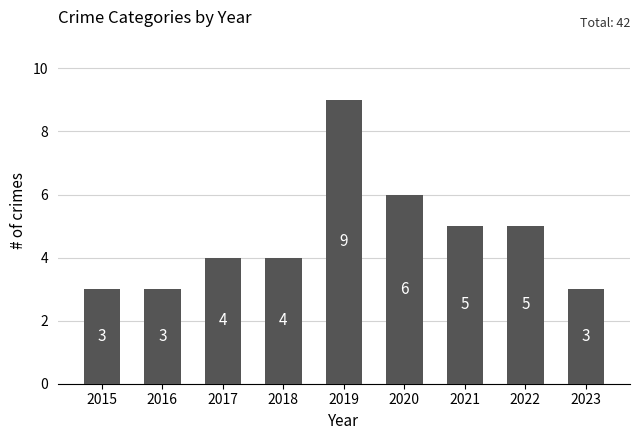

Is it true that the value at 2019 is 14?

False